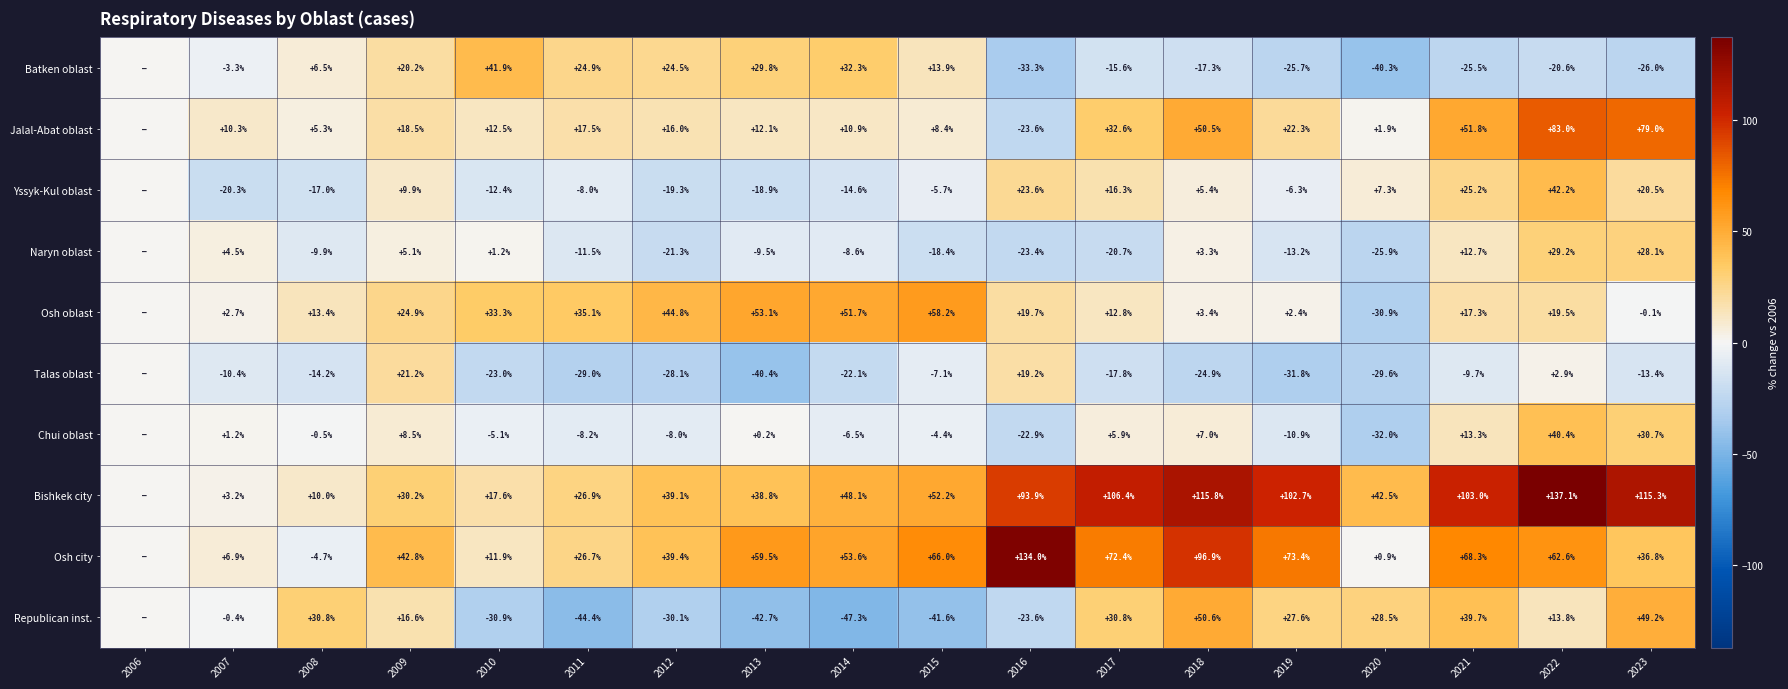

Is the value of Naryn oblast at 2021 greater than the value of Osh city at 2015?

No